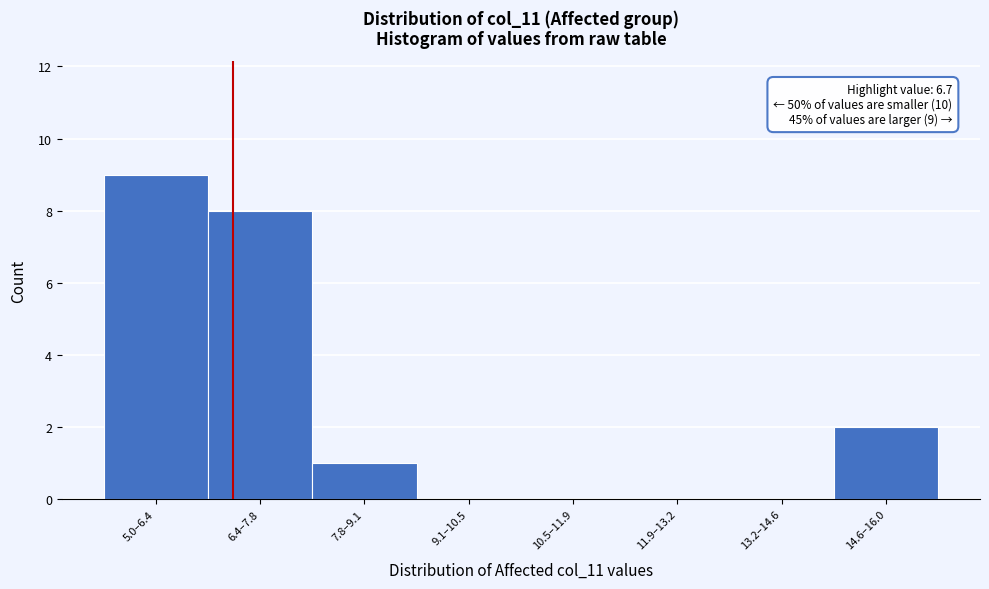

Reading right to left, extract all data points from this chart.

14.6–16.0=2	13.2–14.6=0	11.9–13.2=0	10.5–11.9=0	9.1–10.5=0	7.8–9.1=1	6.4–7.8=8	5.0–6.4=9